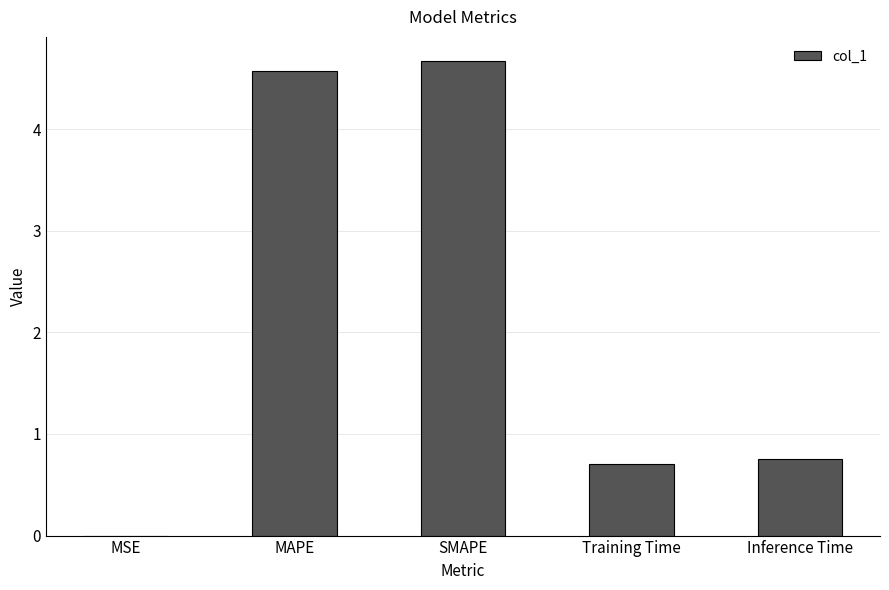

Count the number of data series in this chart.

1